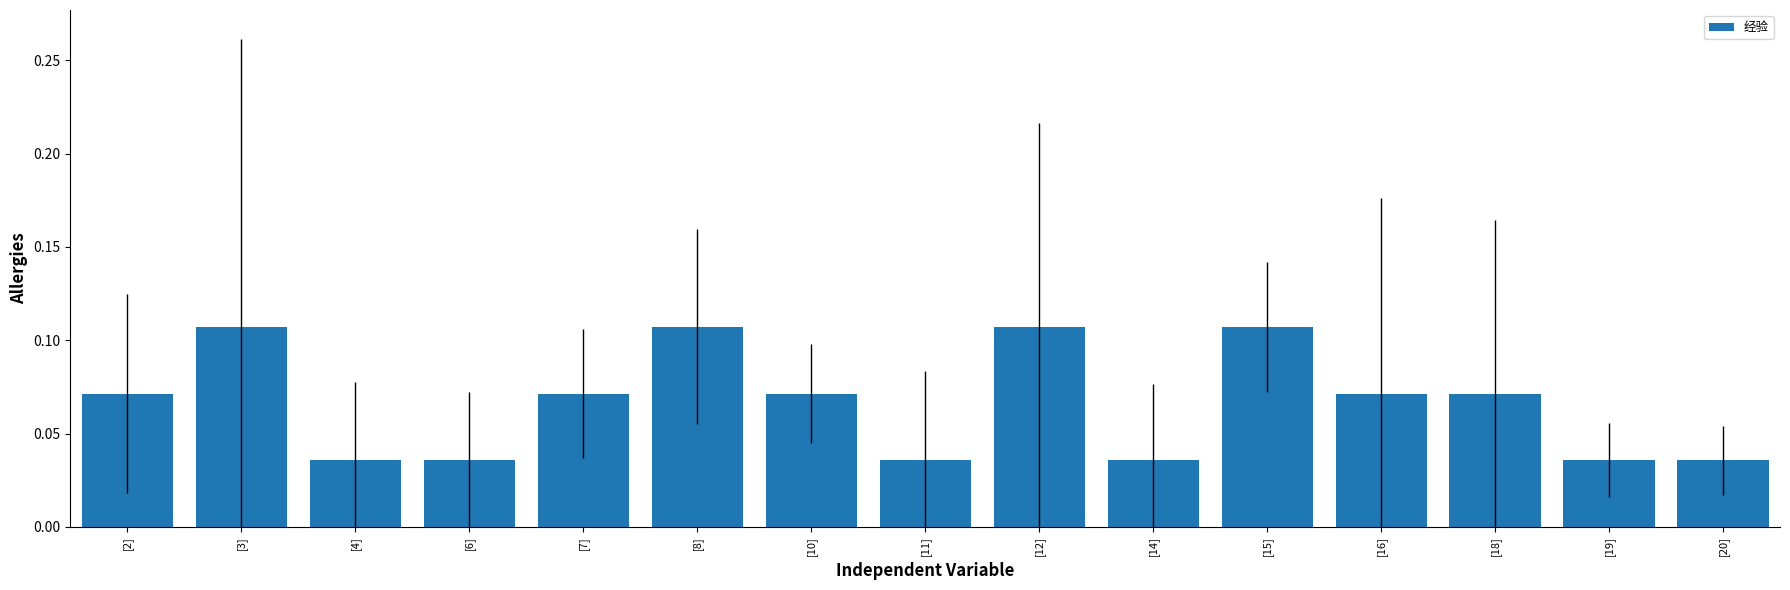

What is the label of the 13th bar from the left?

[18]